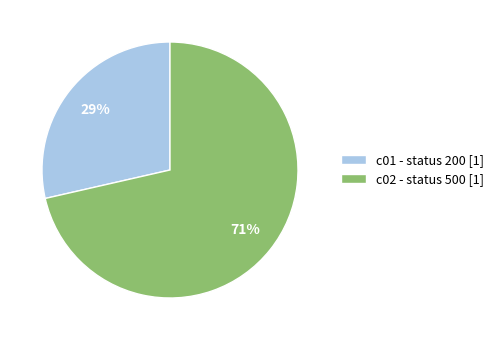

True or false: c02 - status 500 [1] accounts for 79% of the total.

False